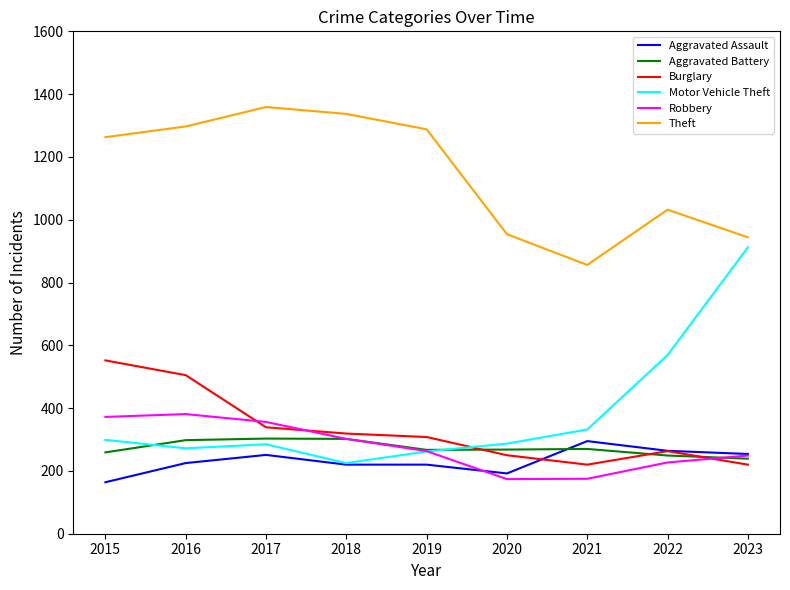

How many intersections are there between Burglary and Robbery?

3